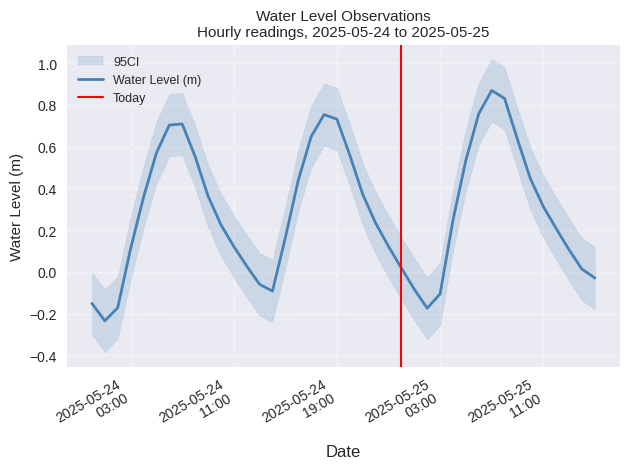

List the labels in order of value, smallest first.

2025-05-24 01:00:00, 2025-05-25 02:00:00, 2025-05-24 02:00:00, 2025-05-24 00:00:00, 2025-05-25 03:00:00, 2025-05-24 14:00:00, 2025-05-25 01:00:00, 2025-05-24 13:00:00, 2025-05-25 15:00:00, 2025-05-25 14:00:00, 2025-05-25 00:00:00, 2025-05-24 12:00:00, 2025-05-25 13:00:00, 2025-05-24 03:00:00, 2025-05-24 11:00:00, 2025-05-24 23:00:00, 2025-05-24 15:00:00, 2025-05-25 12:00:00, 2025-05-24 10:00:00, 2025-05-24 22:00:00, 2025-05-25 04:00:00, 2025-05-25 11:00:00, 2025-05-24 04:00:00, 2025-05-24 09:00:00, 2025-05-24 21:00:00, 2025-05-24 16:00:00, 2025-05-25 10:00:00, 2025-05-25 05:00:00, 2025-05-24 08:00:00, 2025-05-24 20:00:00, 2025-05-24 05:00:00, 2025-05-25 09:00:00, 2025-05-24 17:00:00, 2025-05-24 06:00:00, 2025-05-24 07:00:00, 2025-05-24 19:00:00, 2025-05-24 18:00:00, 2025-05-25 06:00:00, 2025-05-25 08:00:00, 2025-05-25 07:00:00